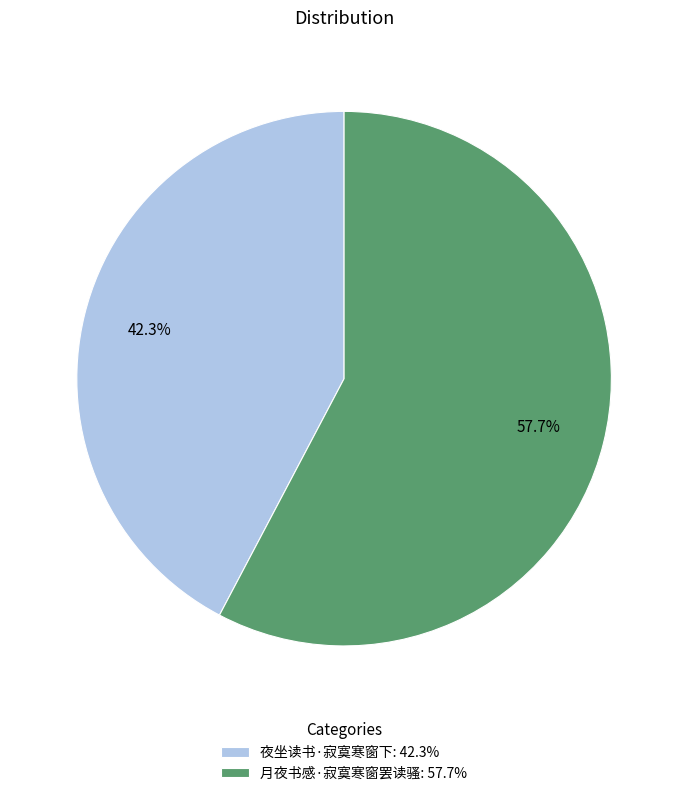

How many segments does this pie chart have?

2